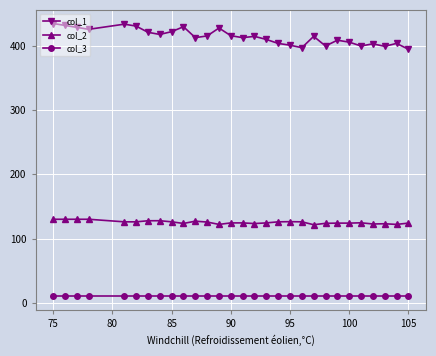

How many data points in col_1 are less than 415?

14